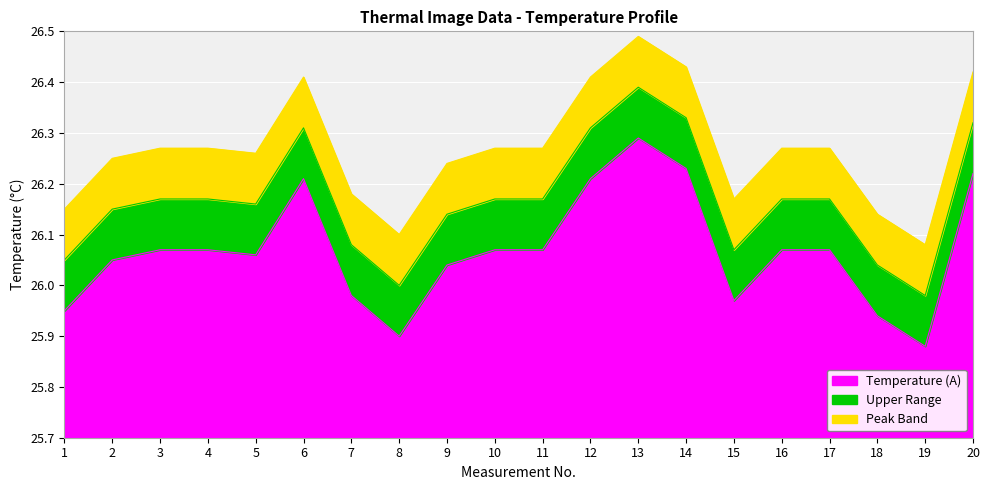

What is the difference between the maximum and minimum values?

0.4